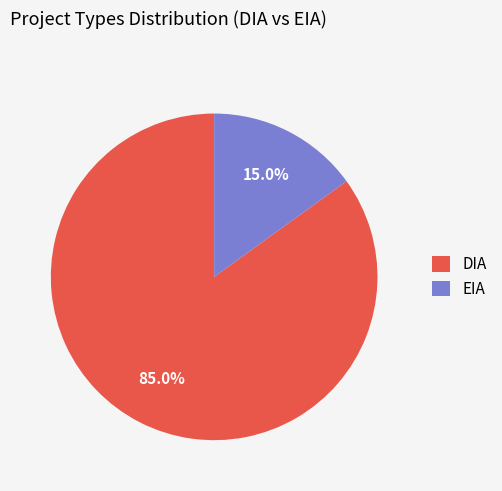

To the nearest percent, what percentage of the pie is EIA?

15%